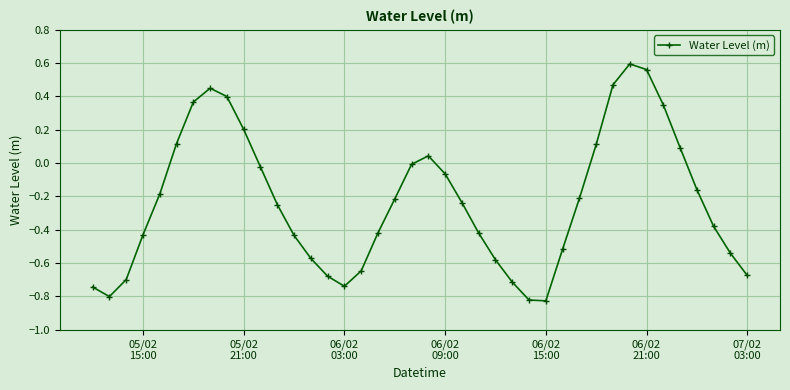

What is the difference between the maximum and second lowest values?

1.4